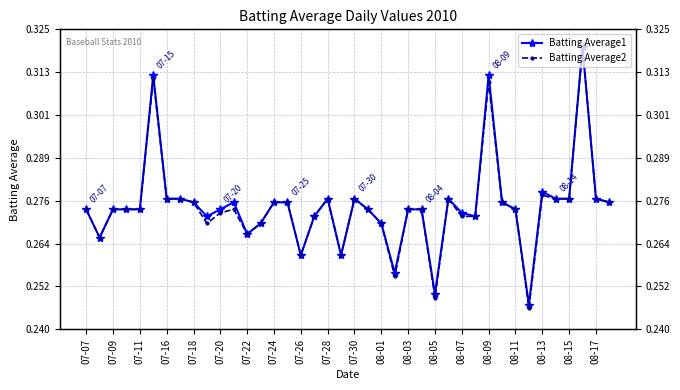

Is the value of Batting Average2 at 07-09 greater than the value of Batting Average1 at 07-11?

No